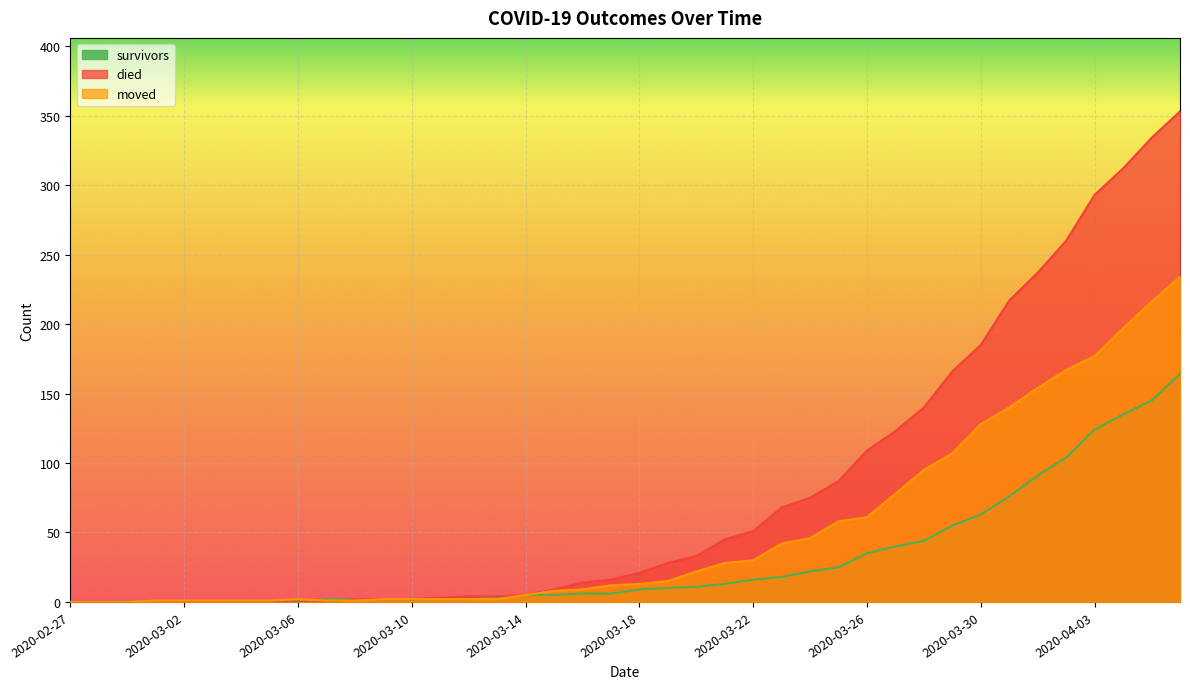

What is the sum of all died values?

3198